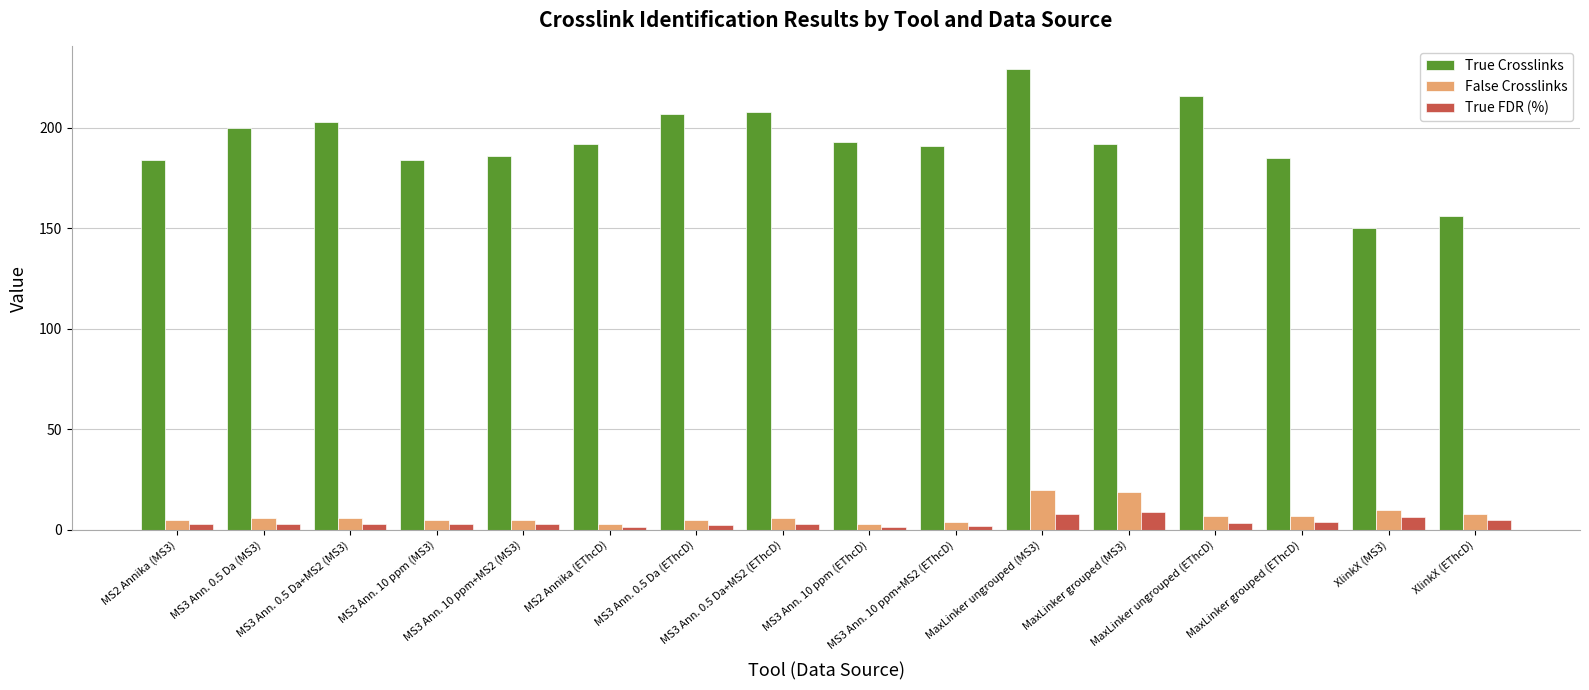

What position from the left is MS3 Ann. 10 ppm+MS2 (EThcD)?

10